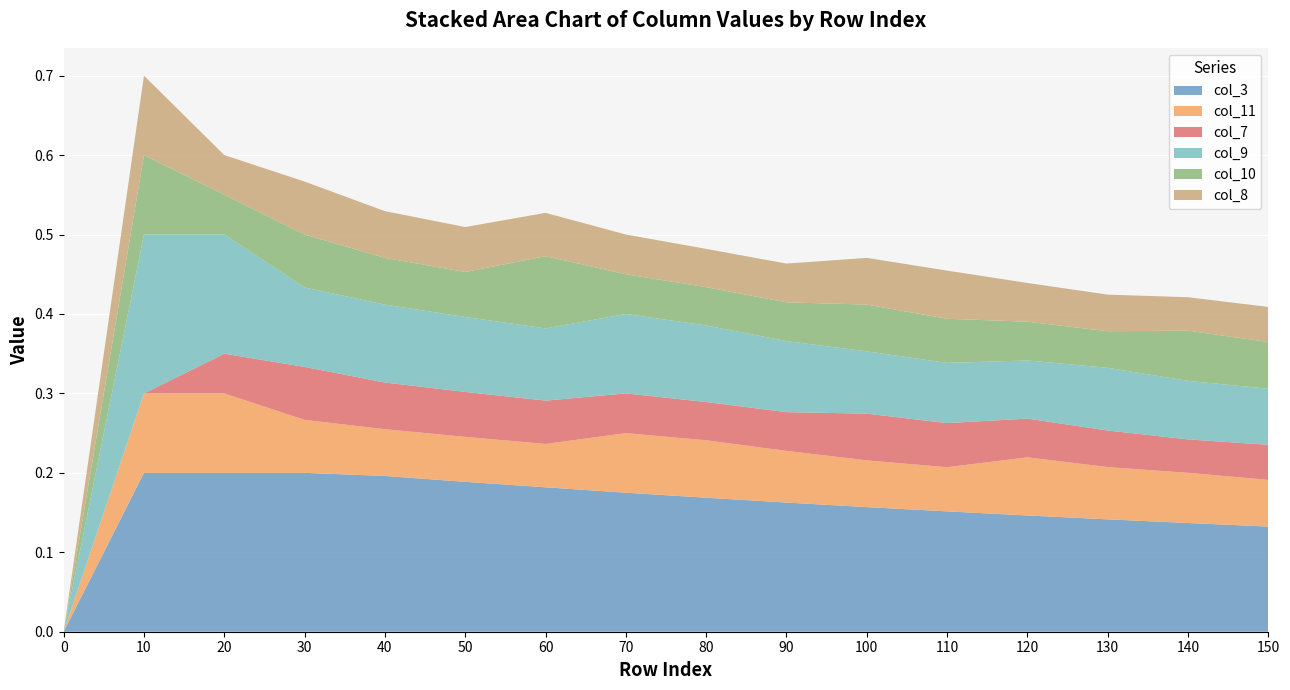

Reading right to left, what are all the values shown in this chart?

col_3: 150=0.1	140=0.1	130=0.1	120=0.1	110=0.2	100=0.2	90=0.2	80=0.2	70=0.2	60=0.2	50=0.2	40=0.2	30=0.2	20=0.2	10=0.2	0=0.0
col_11: 150=0.1	140=0.1	130=0.1	120=0.1	110=0.1	100=0.1	90=0.1	80=0.1	70=0.1	60=0.1	50=0.1	40=0.1	30=0.1	20=0.1	10=0.1	0=0.0
col_7: 150=0.0	140=0.0	130=0.0	120=0.0	110=0.1	100=0.1	90=0.0	80=0.0	70=0.1	60=0.1	50=0.1	40=0.1	30=0.1	20=0.1	10=0.0	0=0.0
col_9: 150=0.1	140=0.1	130=0.1	120=0.1	110=0.1	100=0.1	90=0.1	80=0.1	70=0.1	60=0.1	50=0.1	40=0.1	30=0.1	20=0.1	10=0.2	0=0.0
col_10: 150=0.1	140=0.1	130=0.0	120=0.0	110=0.1	100=0.1	90=0.0	80=0.0	70=0.1	60=0.1	50=0.1	40=0.1	30=0.1	20=0.1	10=0.1	0=0.0
col_8: 150=0.0	140=0.0	130=0.0	120=0.0	110=0.1	100=0.1	90=0.0	80=0.0	70=0.1	60=0.1	50=0.1	40=0.1	30=0.1	20=0.1	10=0.1	0=0.0